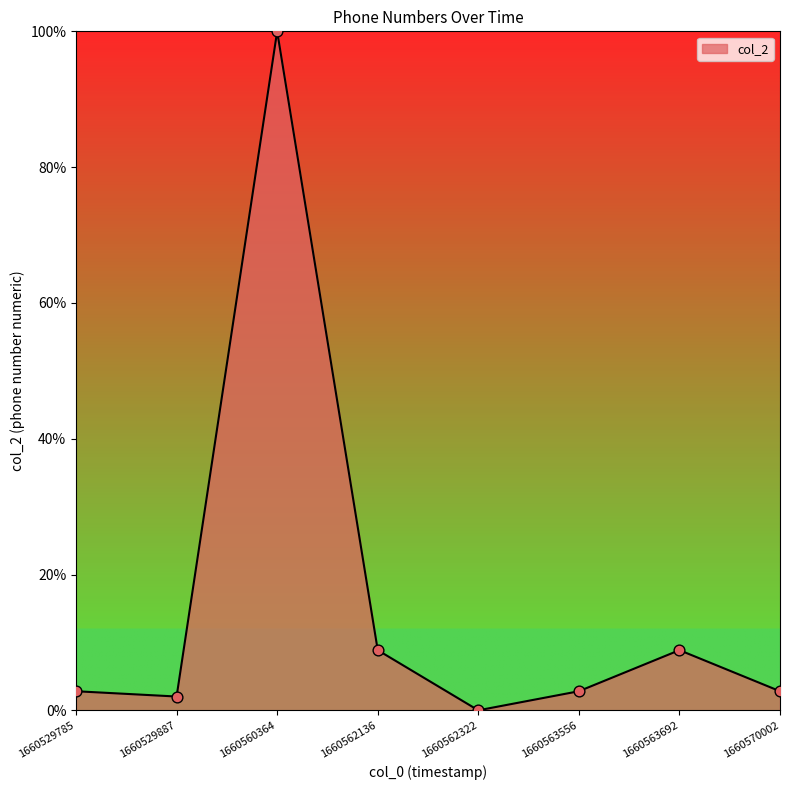

What is the ratio of the value at 1660529785 to the value at 1660529887?

1.4